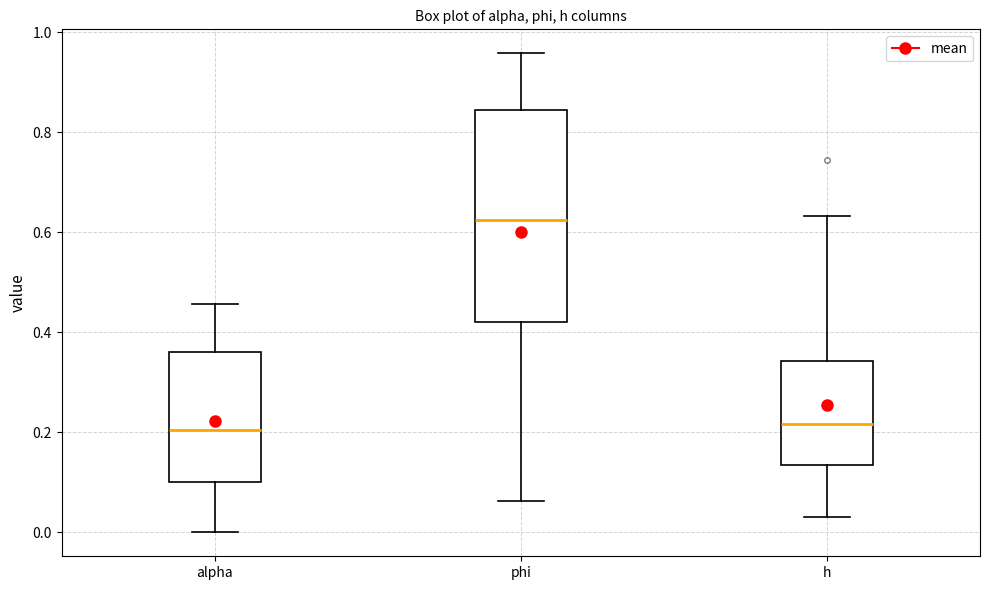

Reading left to right, transcribe this box plot: for each box, give where its median line is, the range the box spans, and where its two whiskers end, as read against the y-axis. The values are not printed on the chart, so give them approximately, as read against the axis.

alpha: median 0.20, box 0.10 to 0.36, whiskers 0.00 to 0.46
phi: median 0.62, box 0.42 to 0.84, whiskers 0.06 to 0.96
h: median 0.22, box 0.14 to 0.34, whiskers 0.04 to 0.64